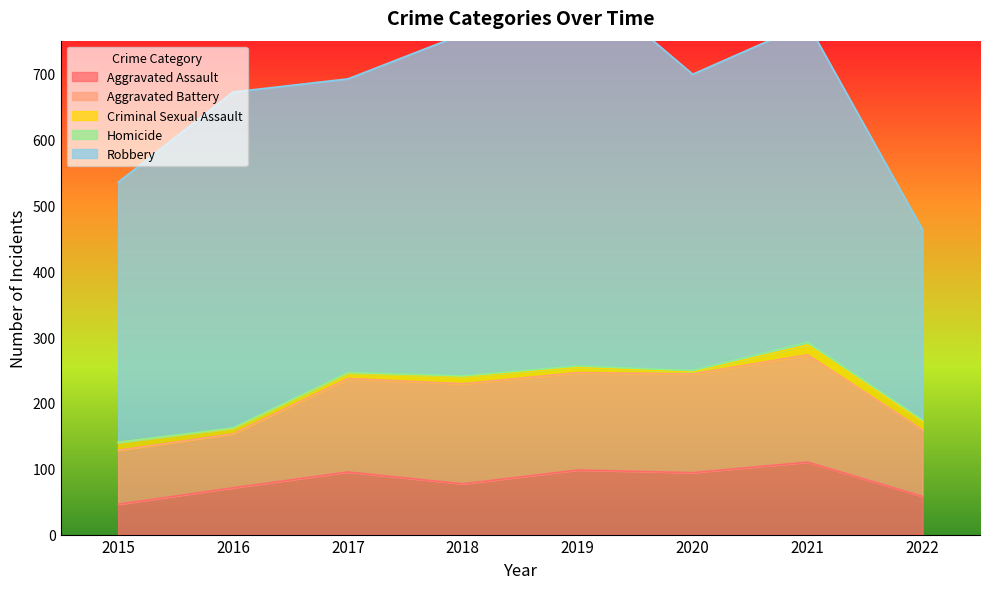

True or false: Aggravated Assault has a value of 95 at 2017.

True